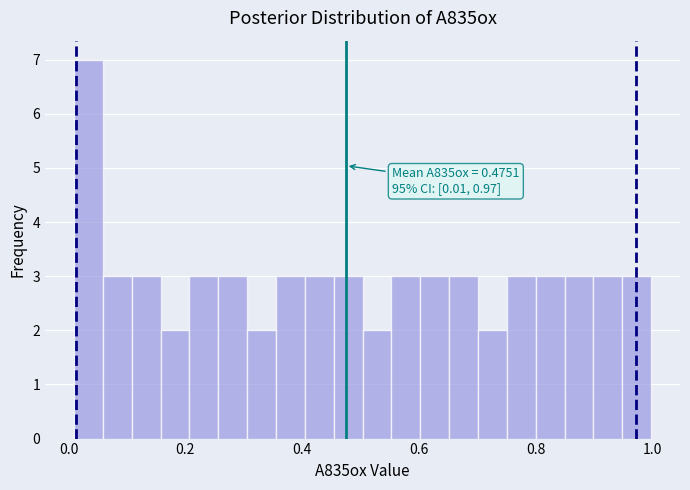

Read against the x-axis, roughly where is the centre of the tallest bar?

0.04